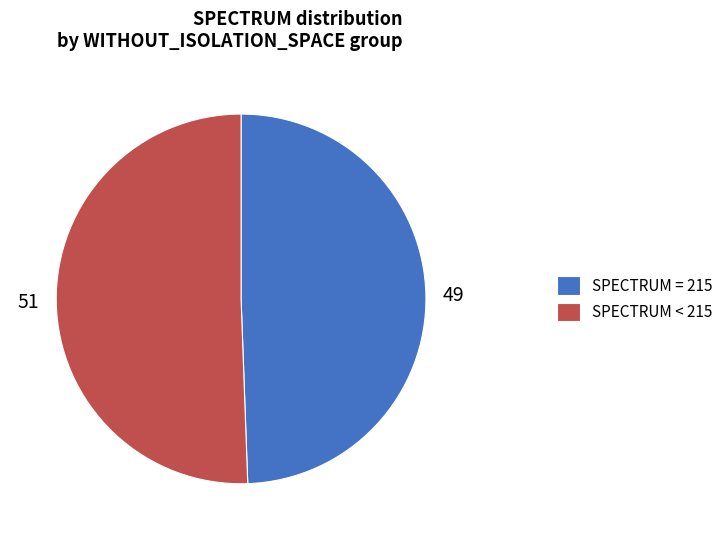

Which slice is the largest?

SPECTRUM < 215